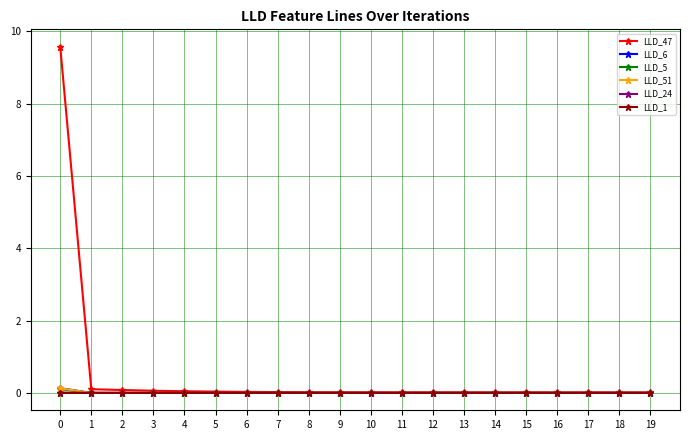

Is it true that LLD_51 equals 0.0 at 12?

True